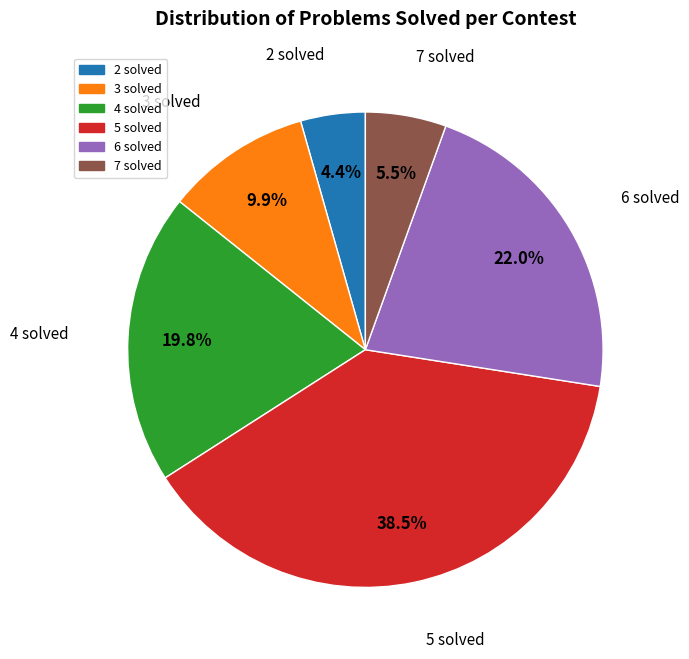

Is there any slice that represents more than half of the pie?

No